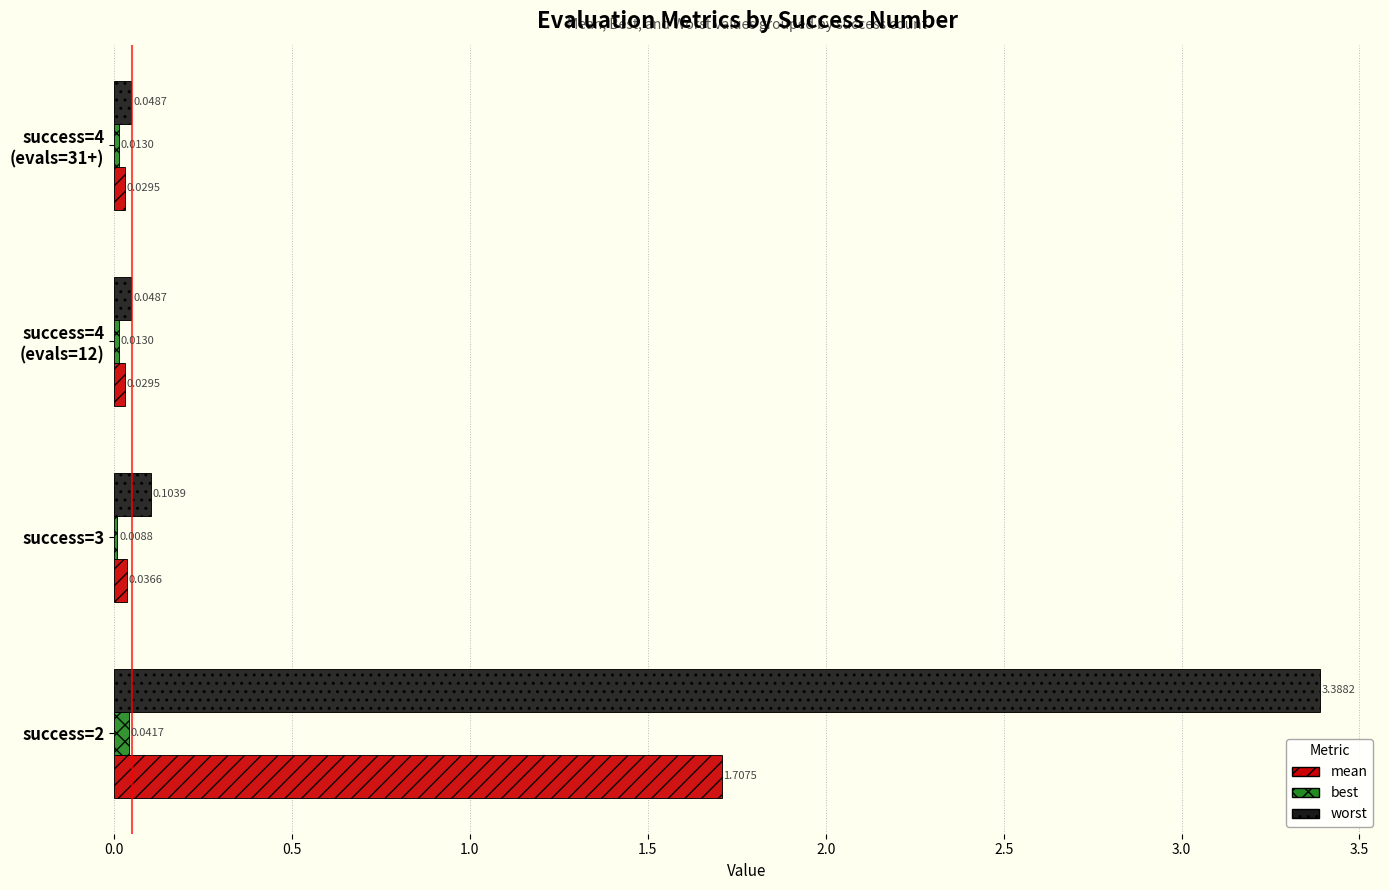

At which category is the sum across all series the highest?

success=2